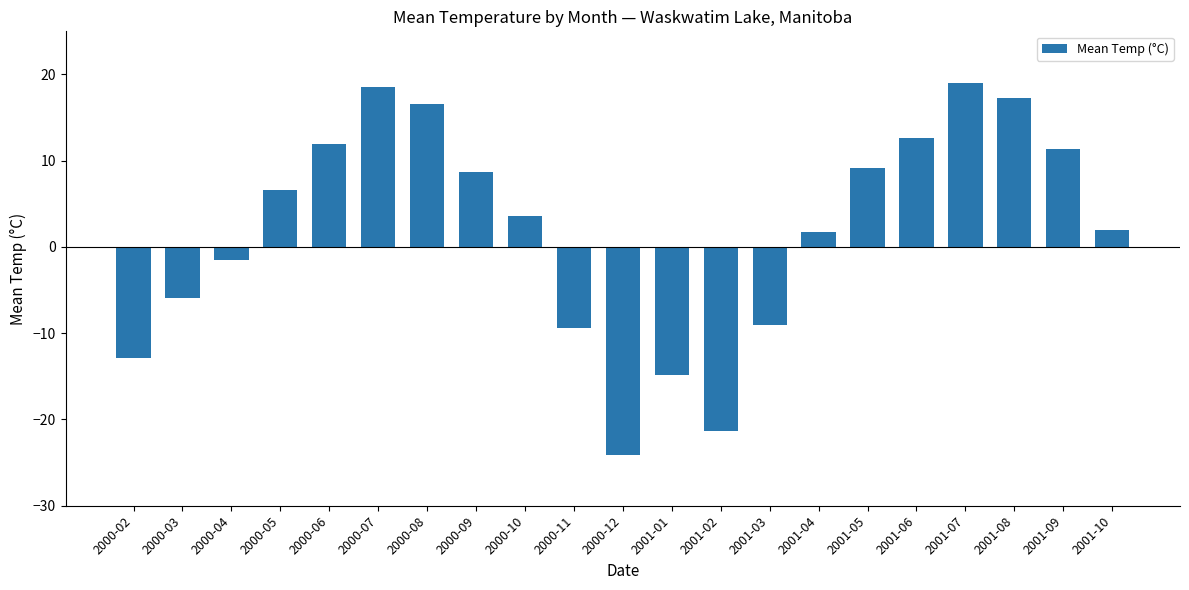

Where does the data first go above 3?

2000-05